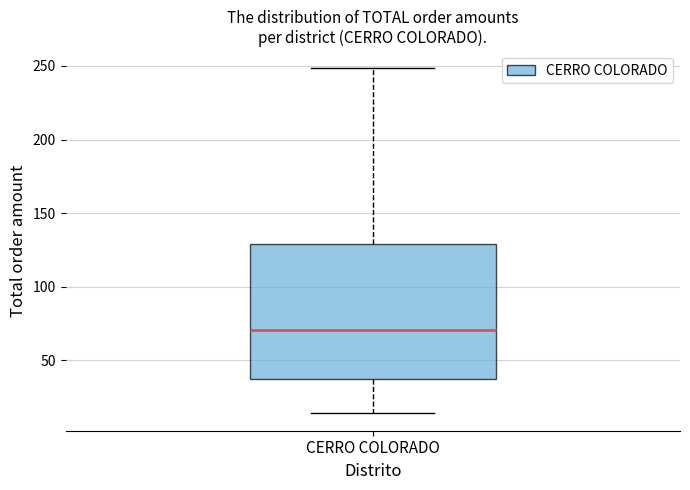

Read this box plot against the y-axis: the position of the median line, the range covered by the box, and the ends of both whiskers. The values are not printed on the chart, so give them approximately, as read against the axis.

median 70, box 35 to 130, whiskers 15 to 250